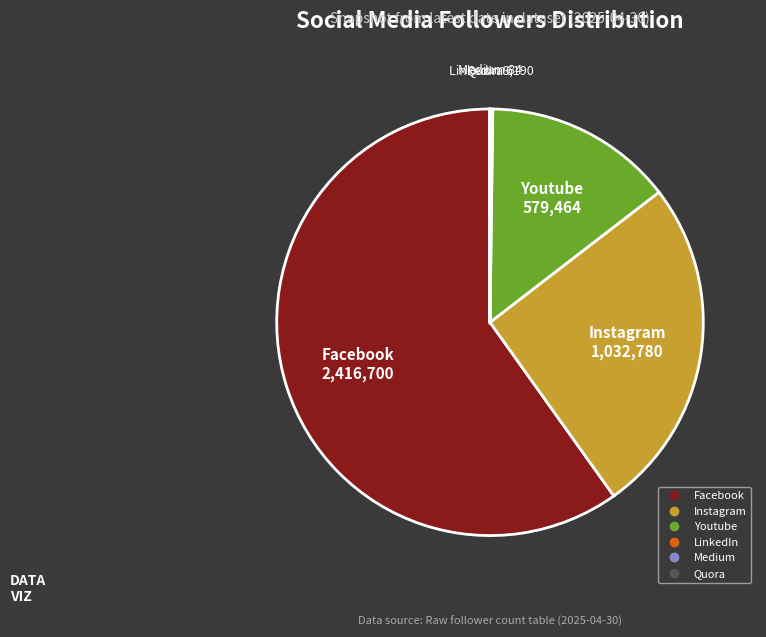

Does Facebook account for over 50% of the chart?

Yes